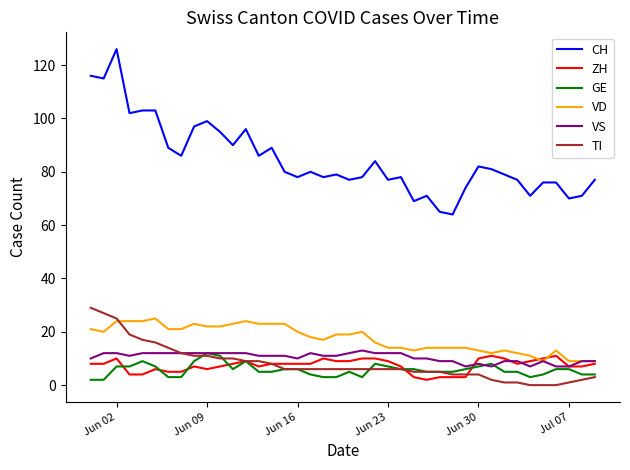

Does the chart display data point markers on the line(s)?

No